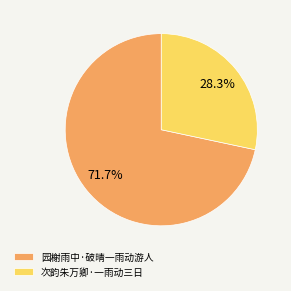

Rank the categories by value from lowest to highest.

次韵朱万卿·一雨动三日, 园榭雨中·破晴一雨动游人